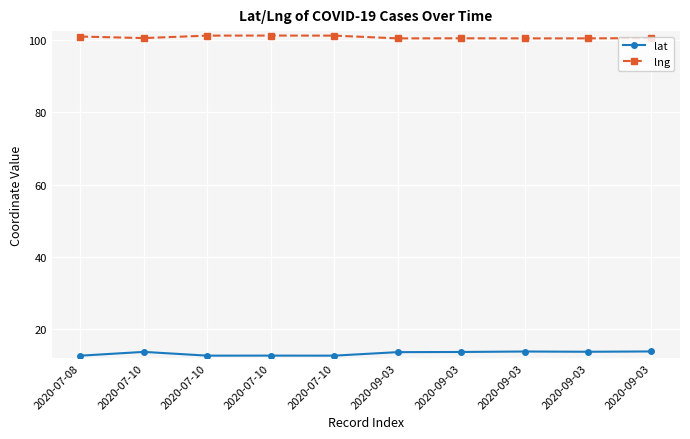

How many series are shown in this chart?

2